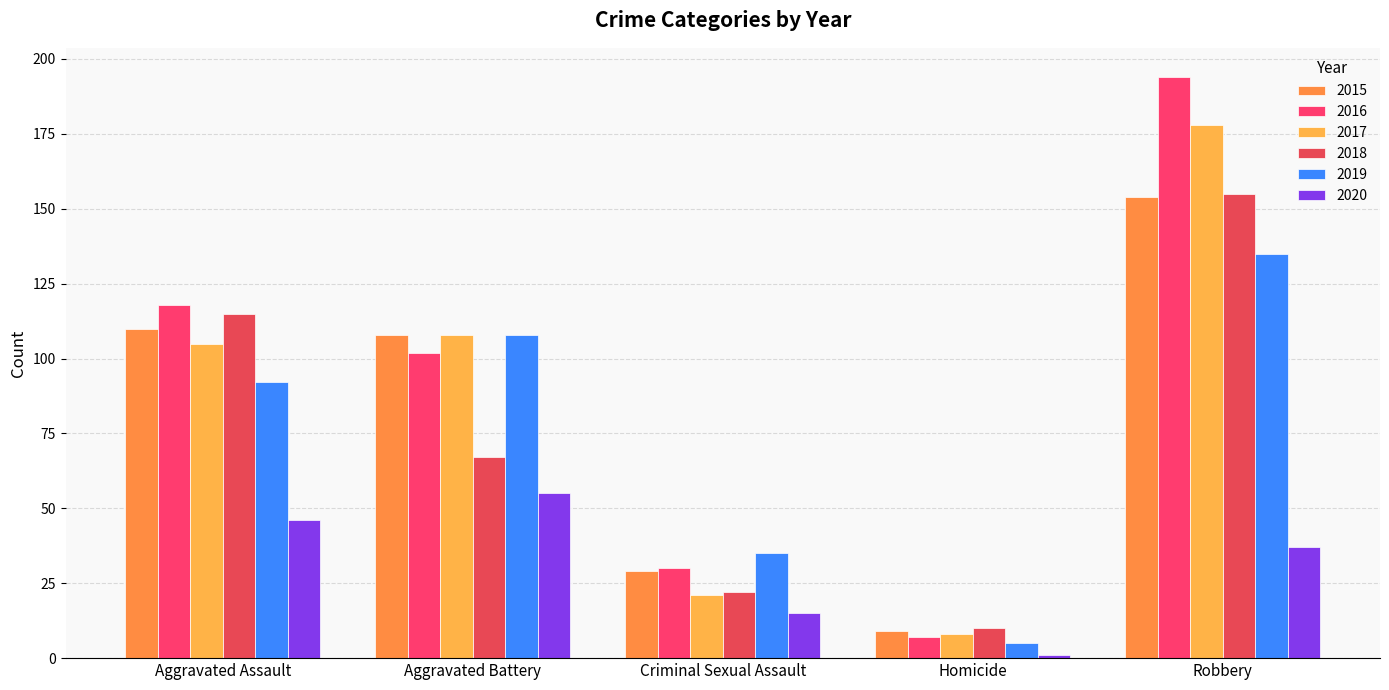

What is the approximate value of 2017 at Homicide?

8